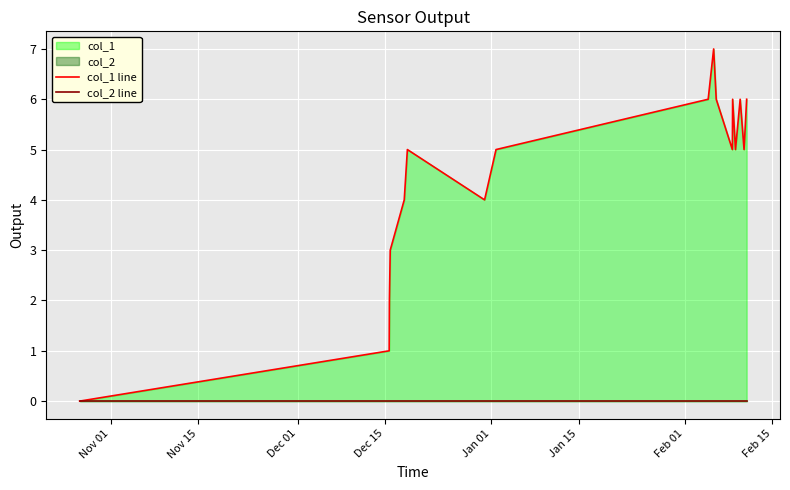

Rank the series by their maximum value, from lowest to highest.

col_2 line, col_1 line